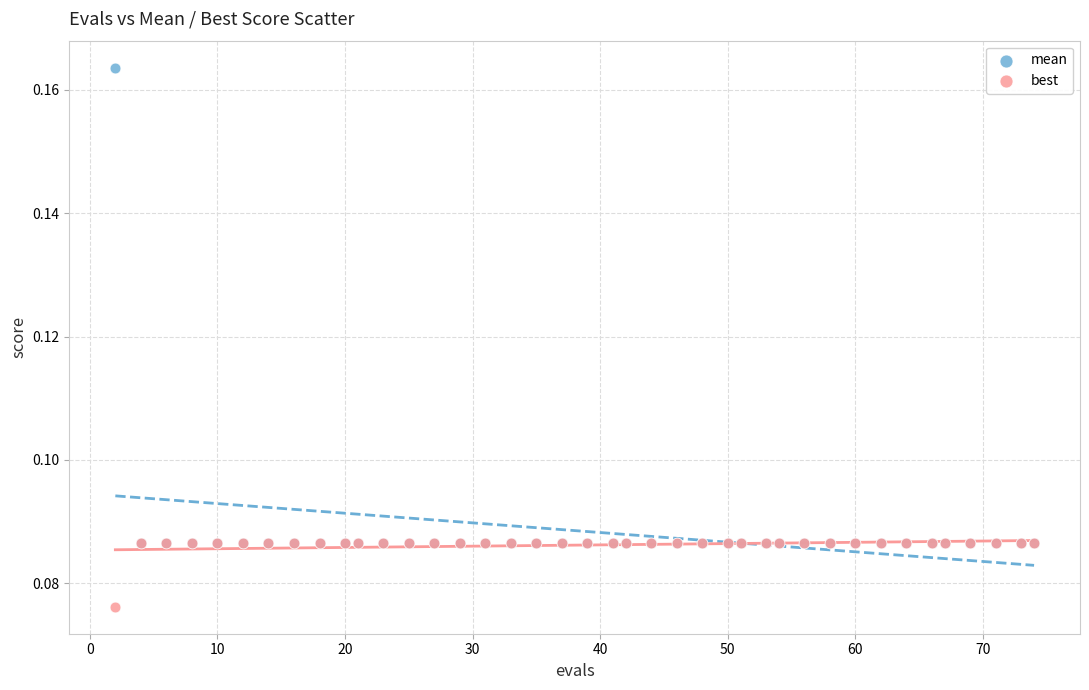

Which series contains the highest Y value?

mean